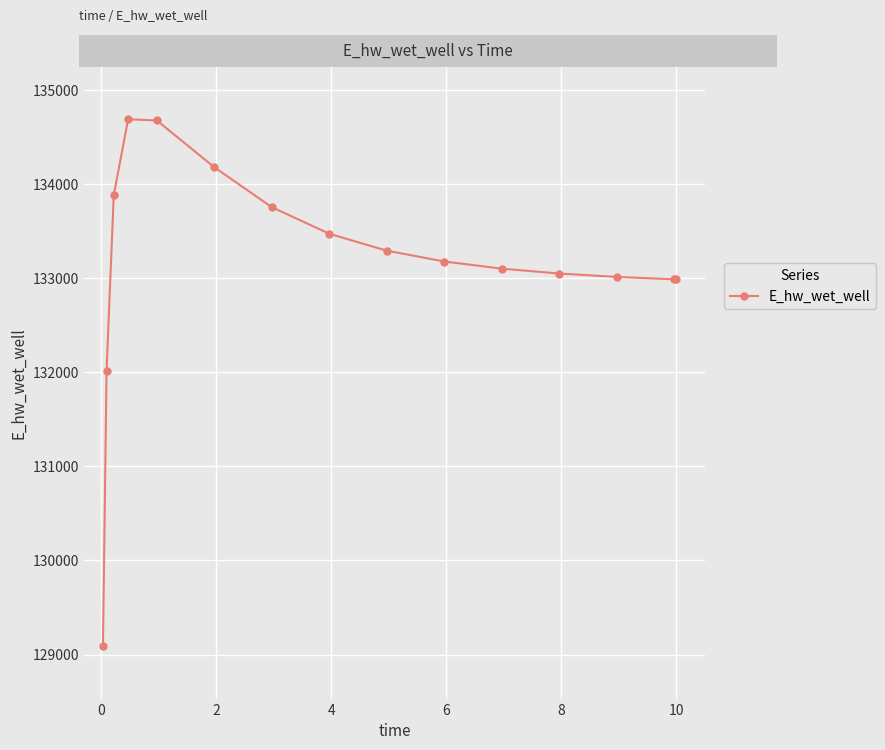

What is the value of the 15th point from the left?

132985.3